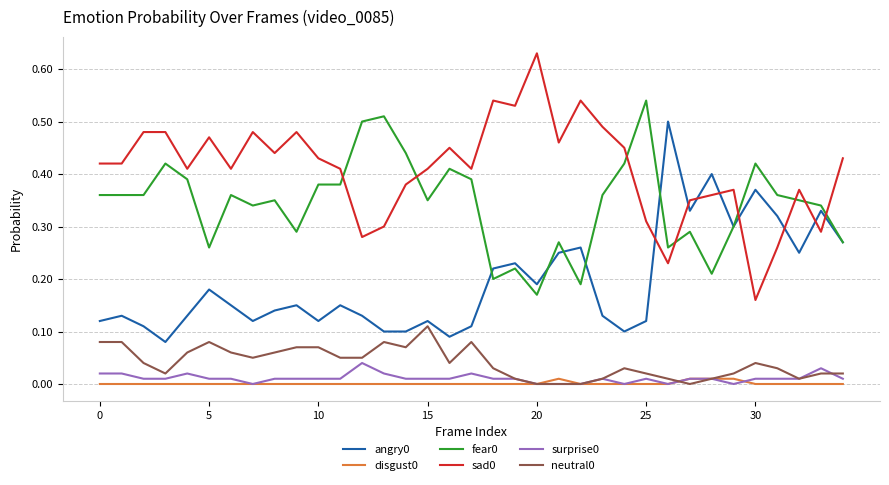

True or false: neutral0 and sad0 cross at least once.

False